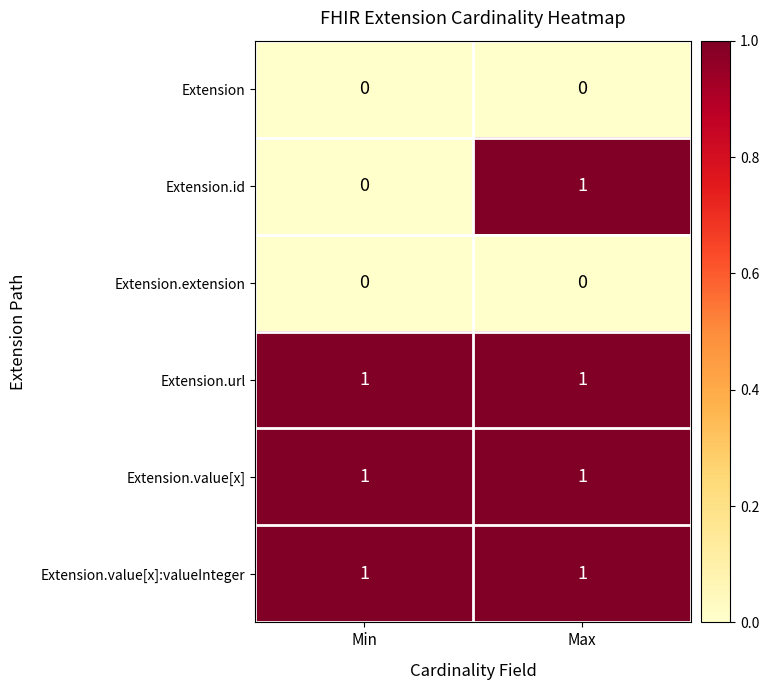

At which category is the sum across all series the highest?

Max